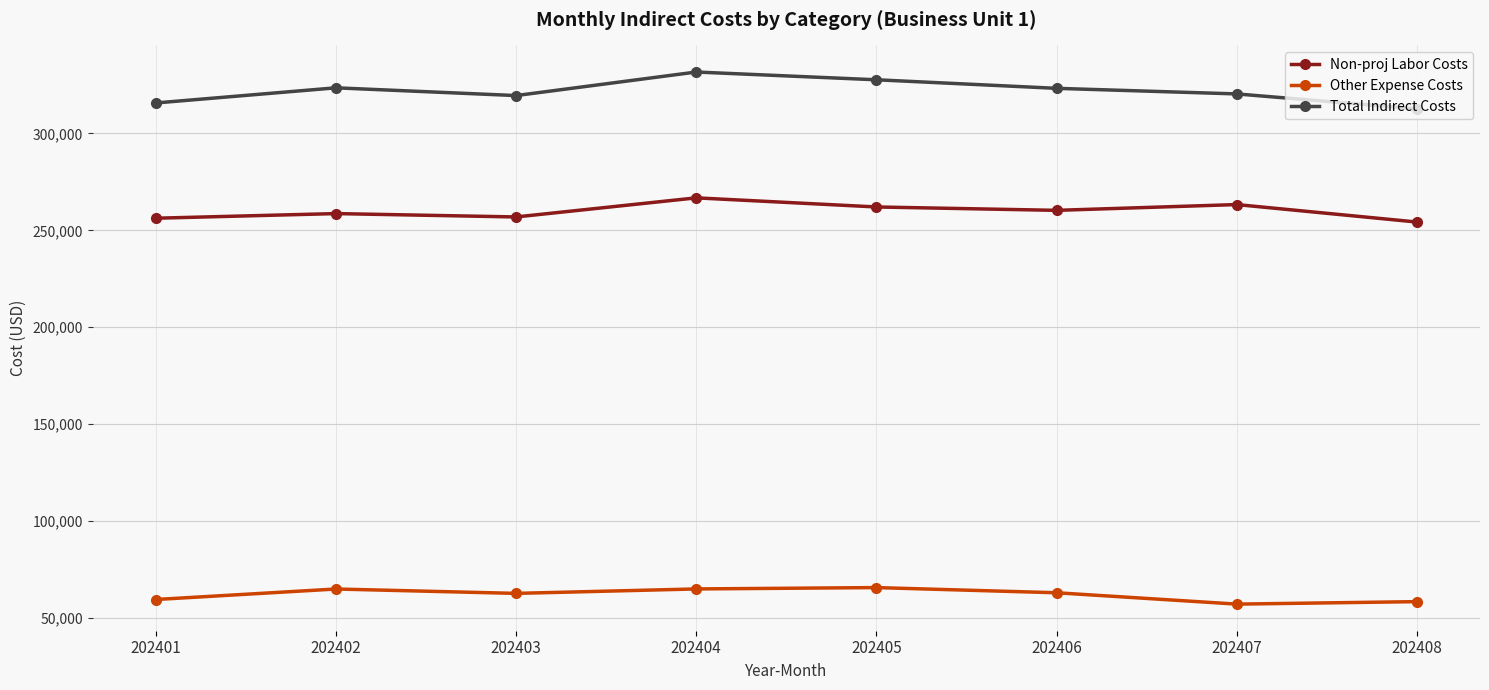

Which category has the highest value in the Non-proj Labor Costs series?

202404